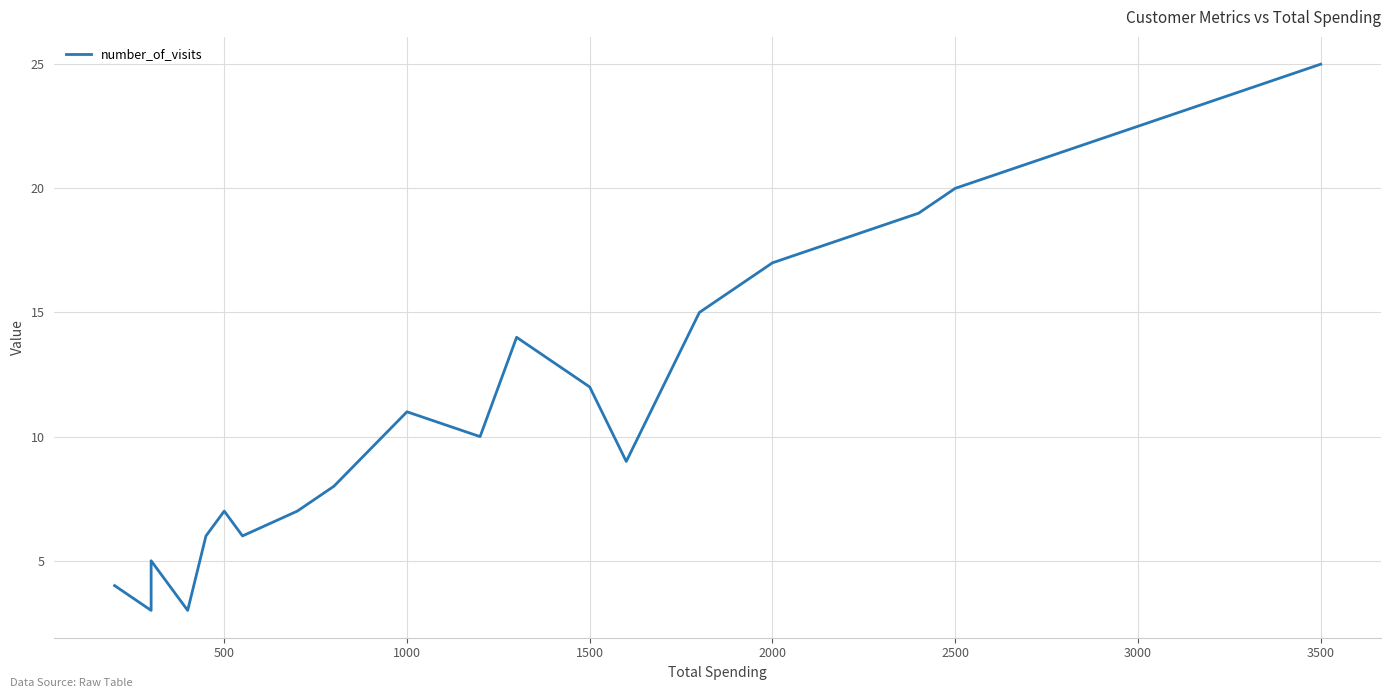

The chart shows a value of 6 at 1000. True or false?

False